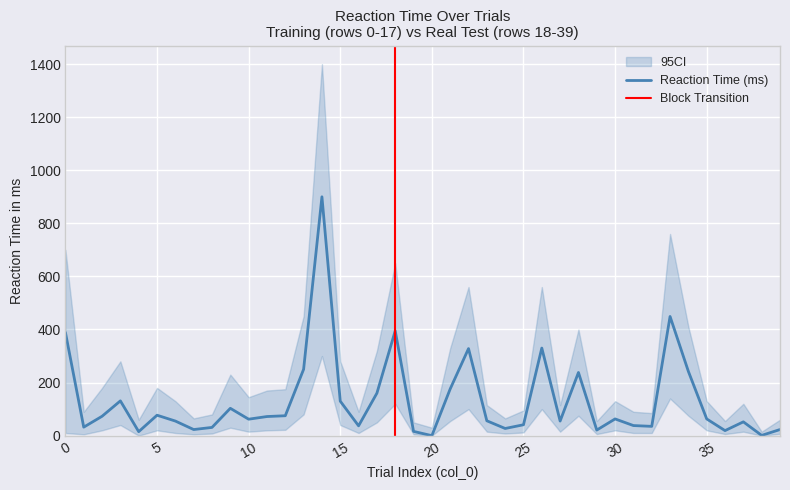

Where is the first local maximum for CI Lower?

3